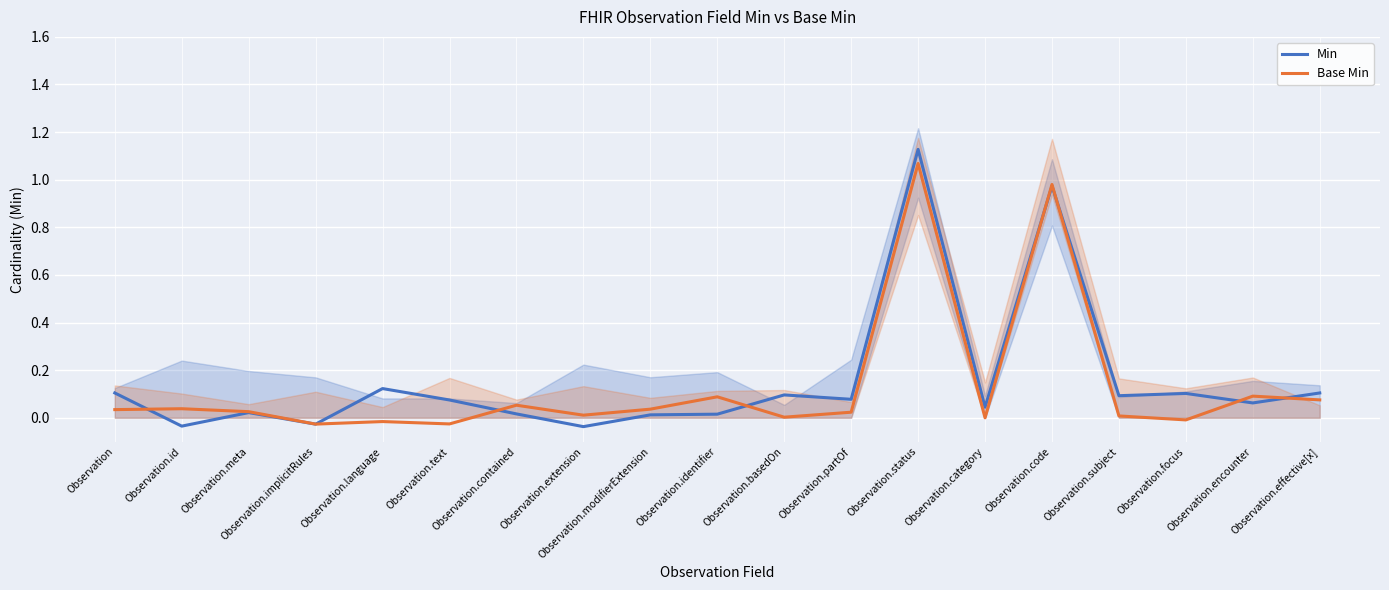

Is this an area chart (filled region under the line)?

No